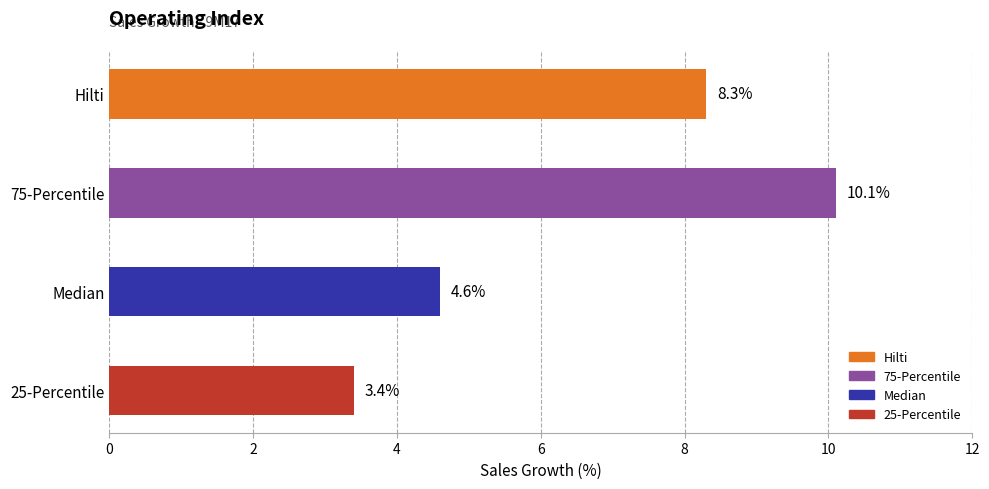

Is it true that the value at 75-Percentile is 10.1?

True